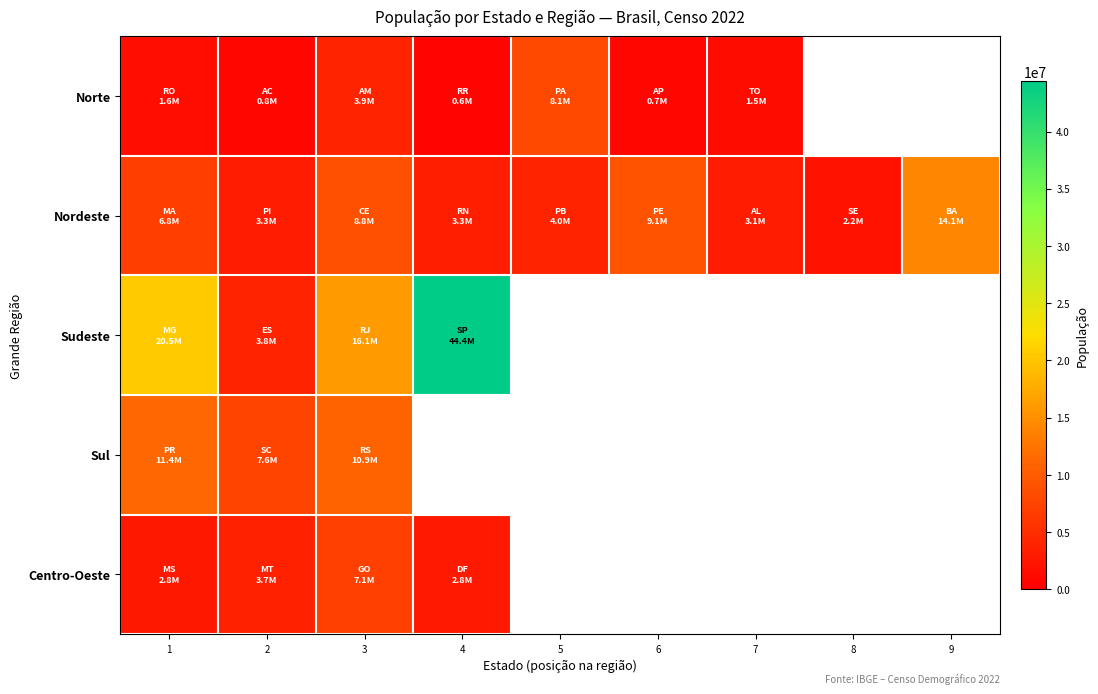

Between 1 and 5, which series saw the biggest shift?

Norte